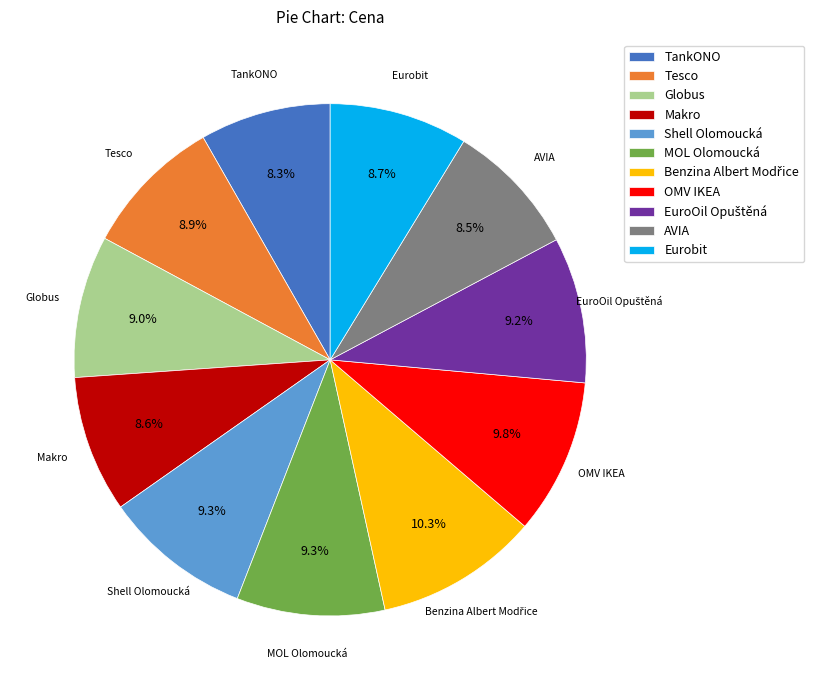

To the nearest percent, what portion does Shell Olomoucká represent?

9%